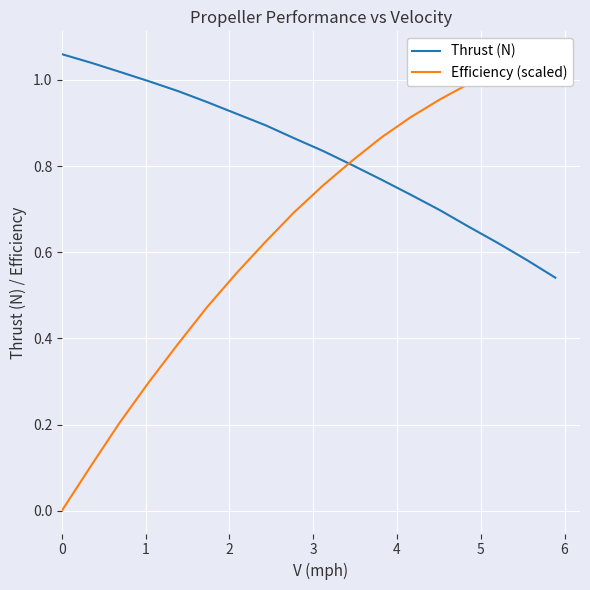

Is the value of Thrust (N) at 8 greater than the value of Efficiency (scaled) at 6?

Yes